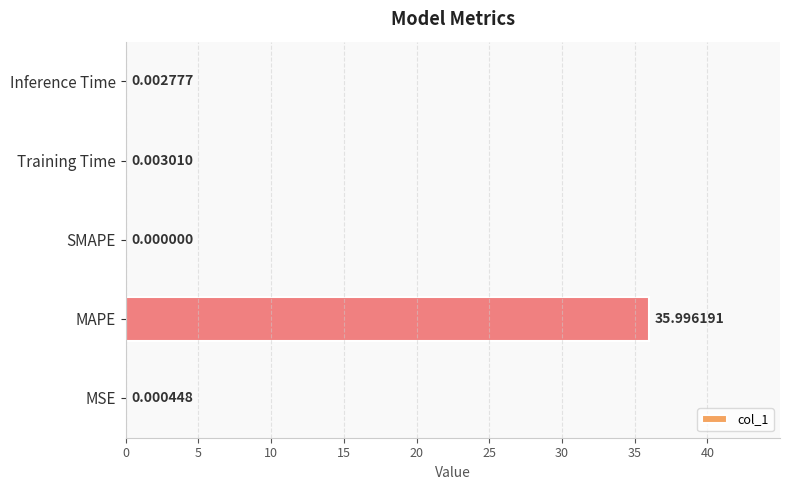

What is the sum of all values?

36.0